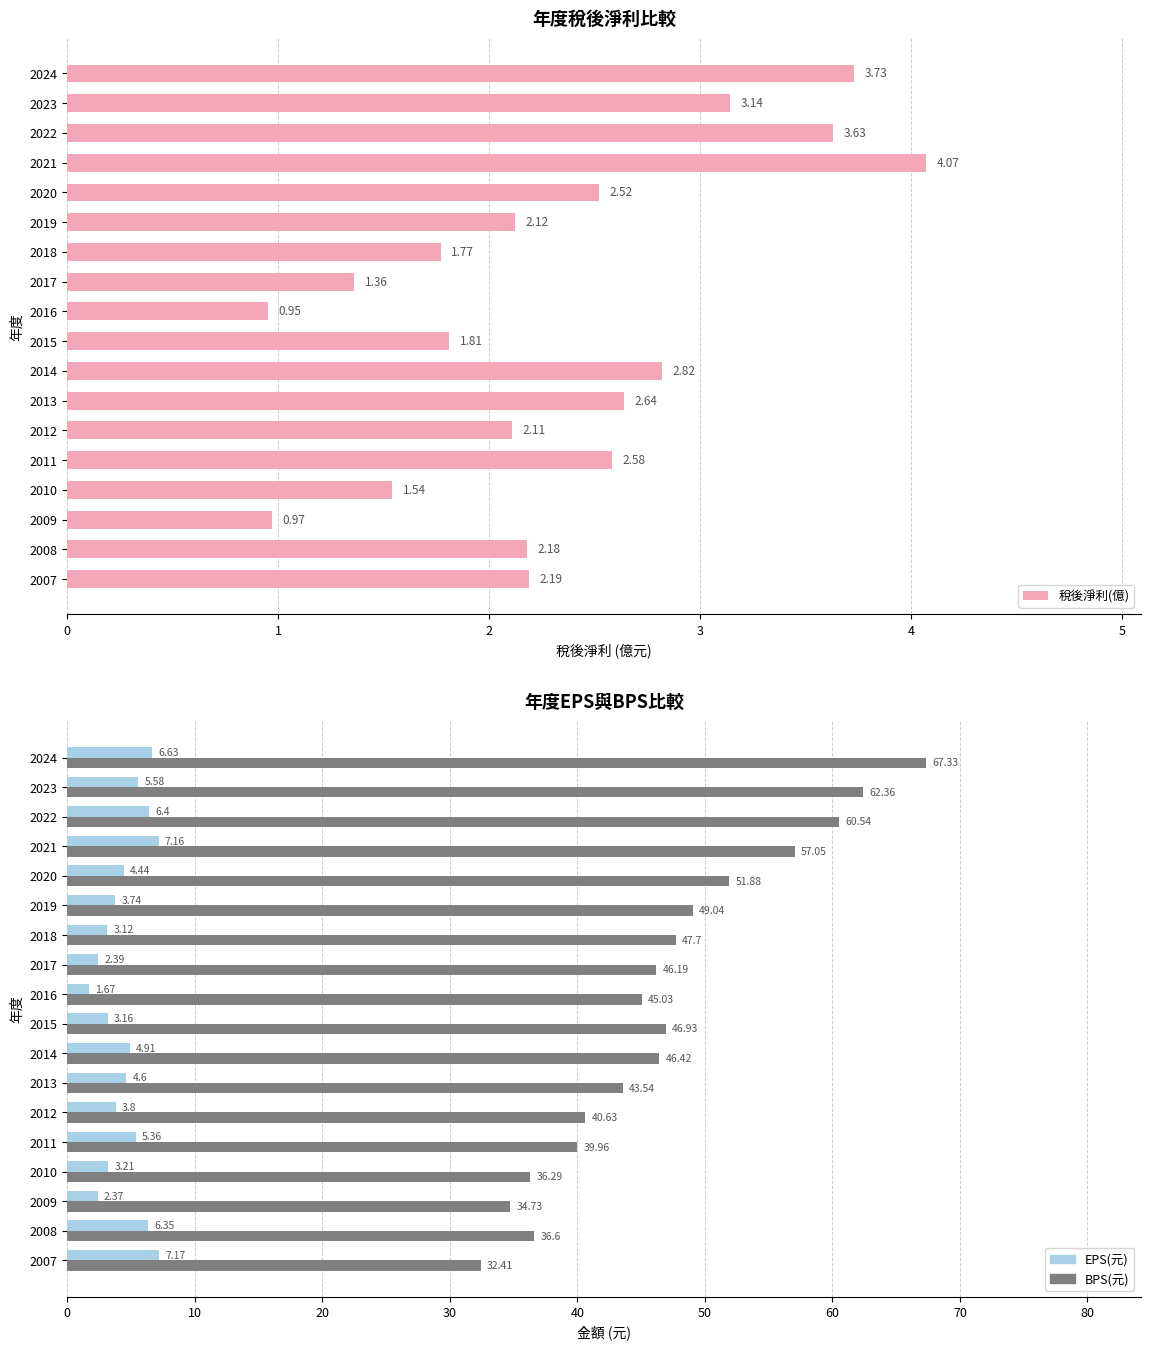

What are all the series names shown in the legend?

稅後淨利(億), EPS(元), BPS(元)